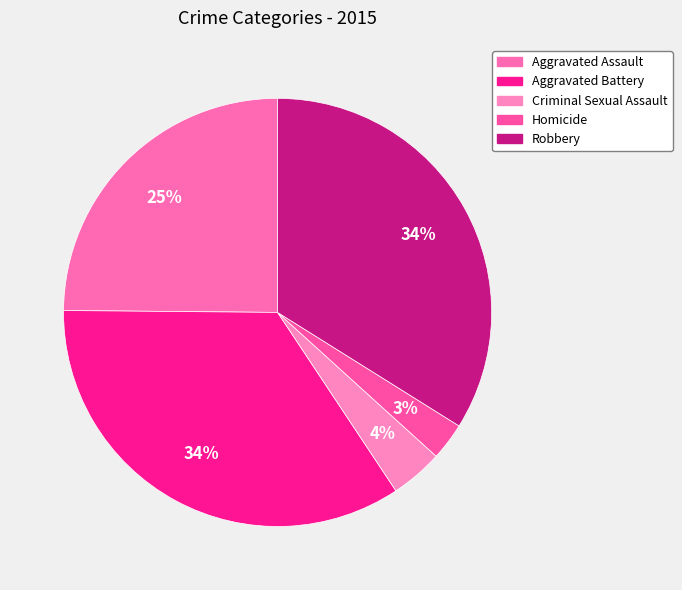

Which slice is the largest?

Aggravated Battery